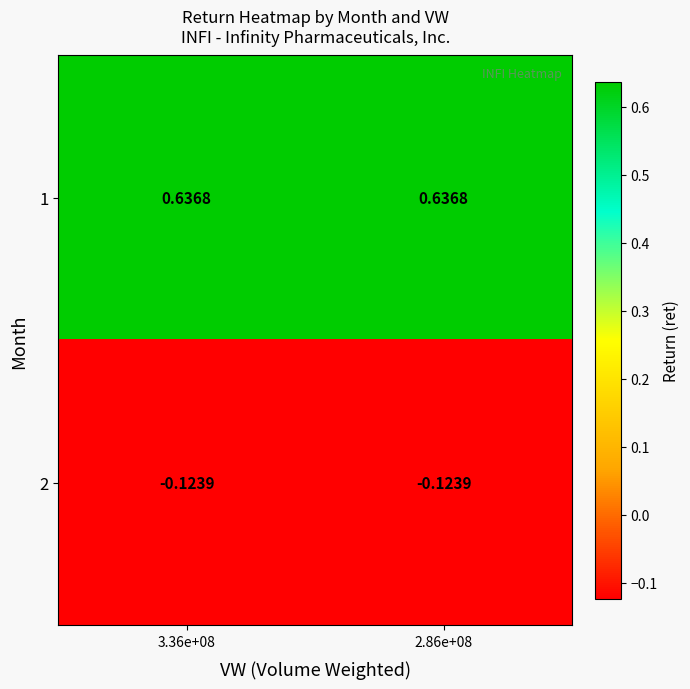

How many categories are shown in the chart?

2